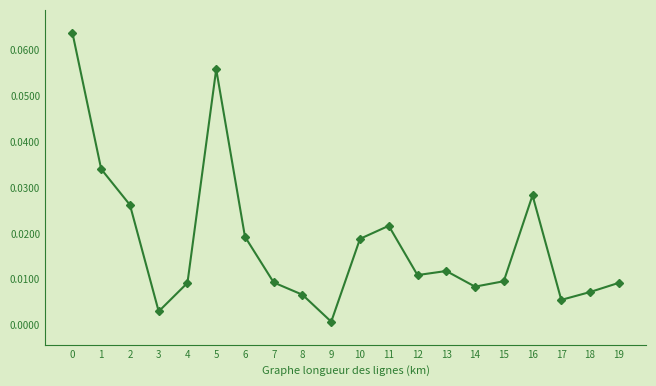

True or false: there are more than 2 points higher than both neighbors.

True